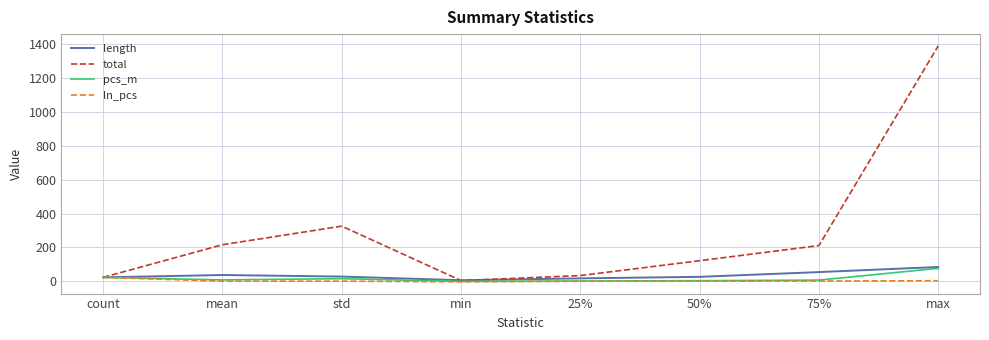

In total, how many points are lower than both neighbors (excluding endpoints)?

1